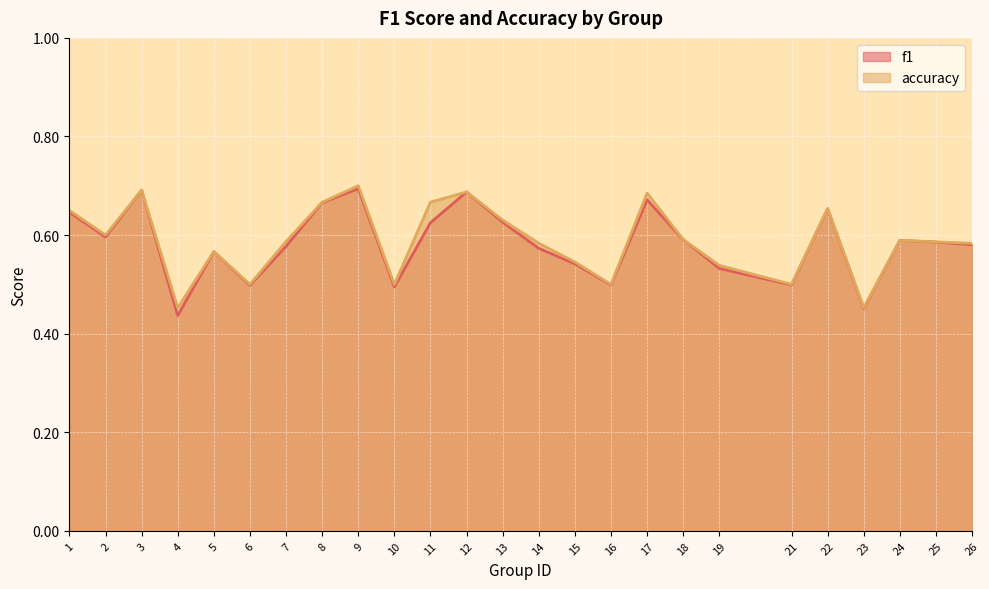

Reading left to right, list all the values displayed in this chart.

f1: 0.6	0.6	0.7	0.4	0.6	0.5	0.6	0.7	0.7	0.5	0.6	0.7	0.6	0.6	0.5	0.5	0.7	0.6	0.5	0.5	0.7	0.5	0.6	0.6	0.6
accuracy: 0.7	0.6	0.7	0.5	0.6	0.5	0.6	0.7	0.7	0.5	0.7	0.7	0.6	0.6	0.5	0.5	0.7	0.6	0.5	0.5	0.7	0.5	0.6	0.6	0.6